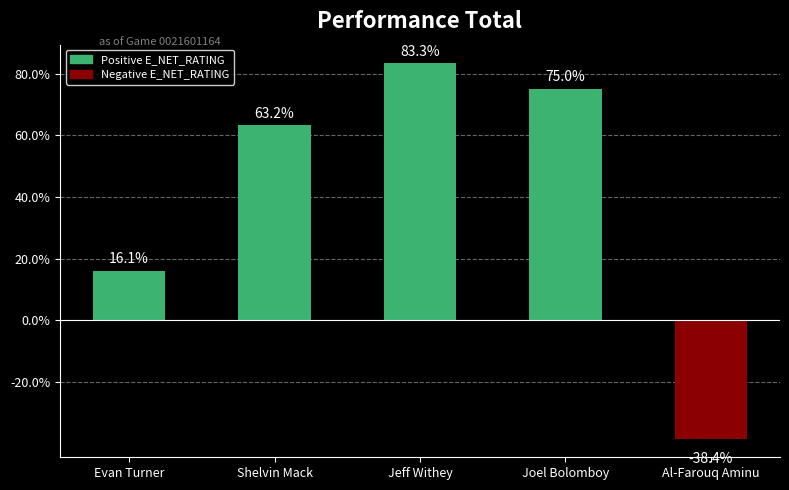

What is the average value?

39.8